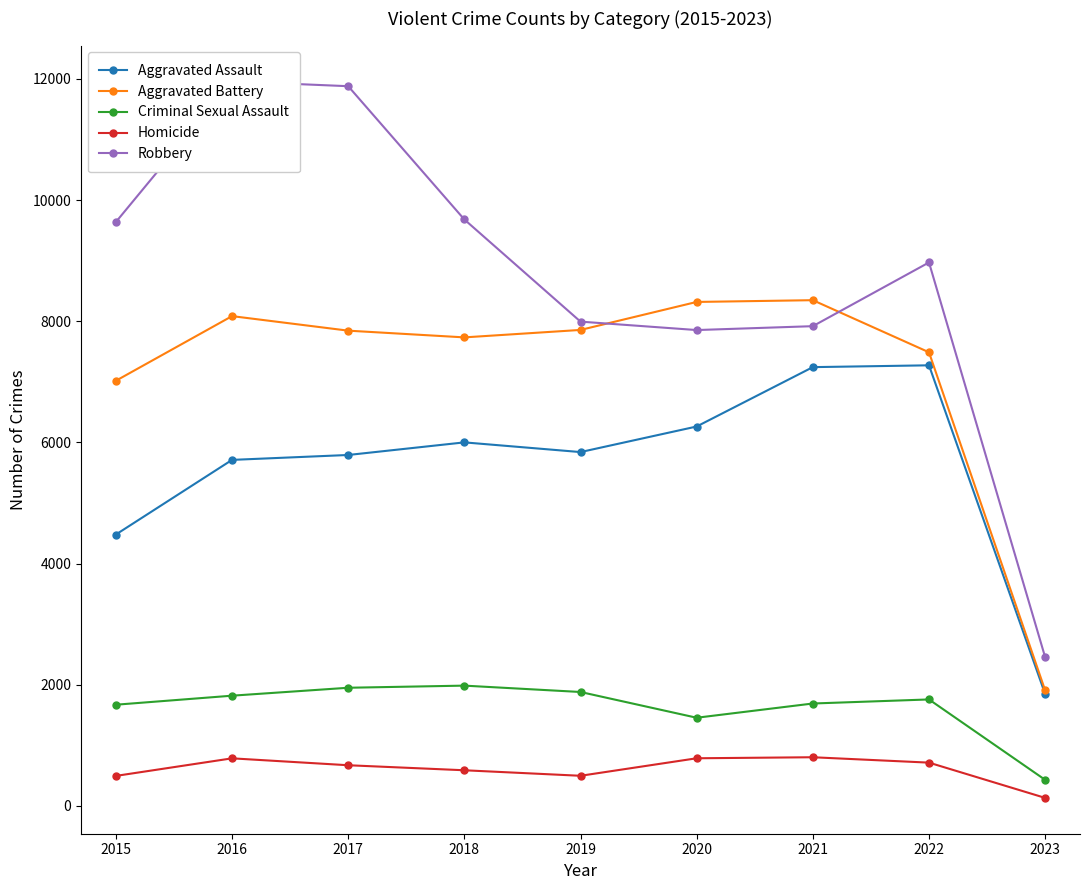

Between 2023 and 2020, which is larger?

2020